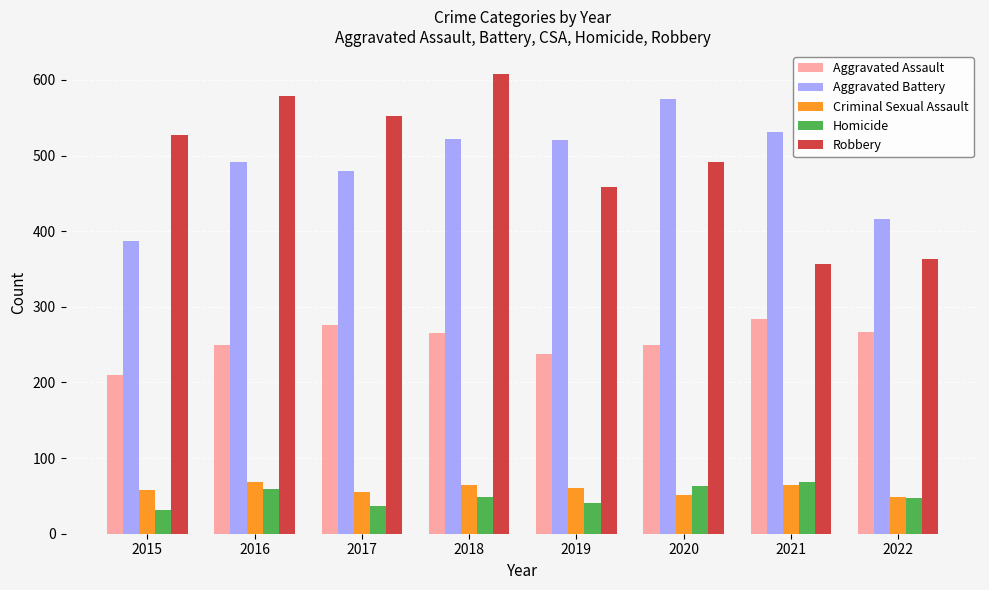

Between 2021 and 2022, which series saw the biggest shift?

Aggravated Battery